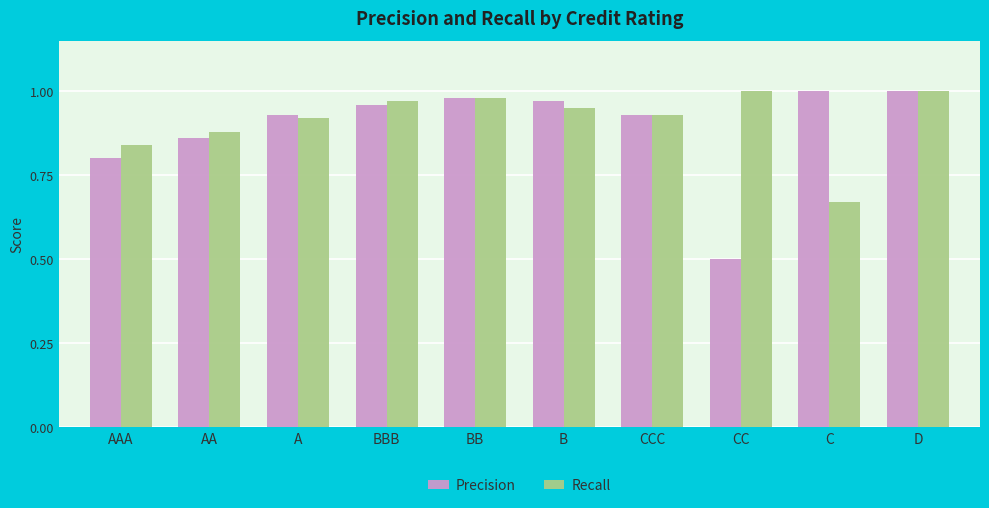

What is the difference between the maximum and minimum values in the Recall series?

0.3